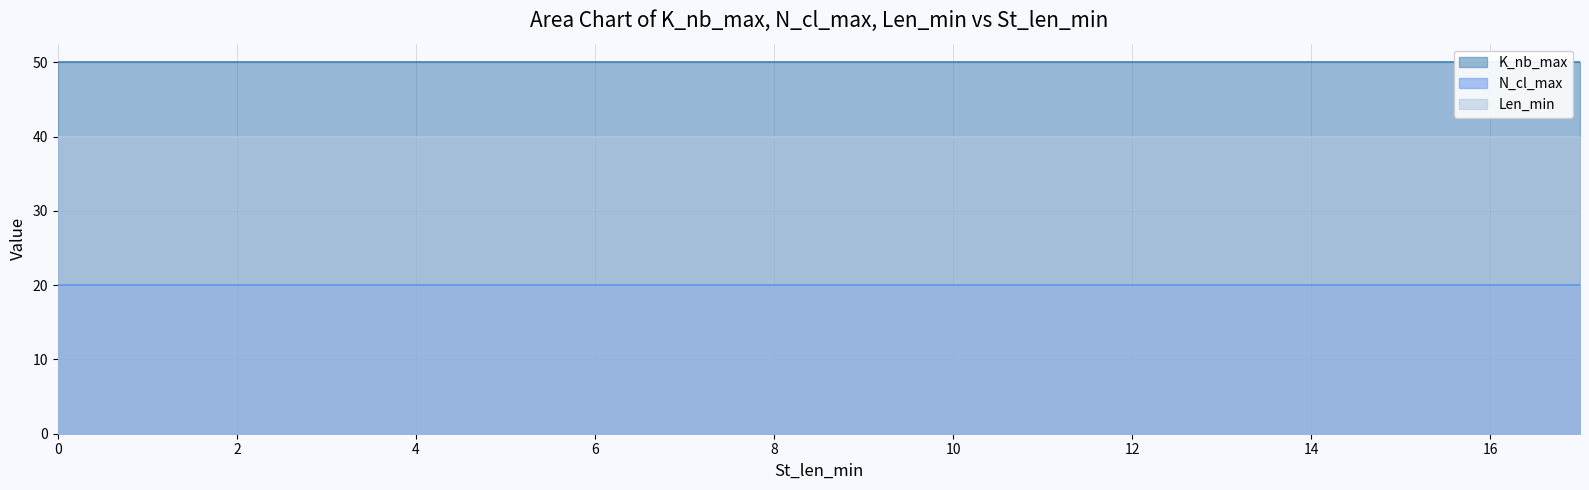

Rank the series at 40 from highest to lowest value.

K_nb_max, Len_min, N_cl_max